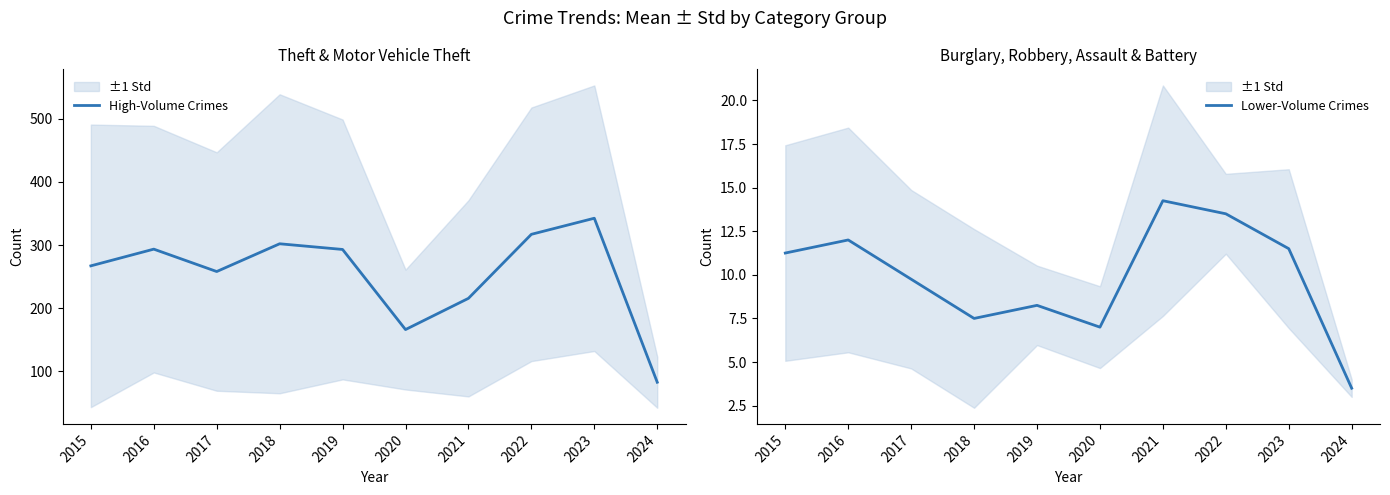

At how many categories does at least one series exceed 41?

10